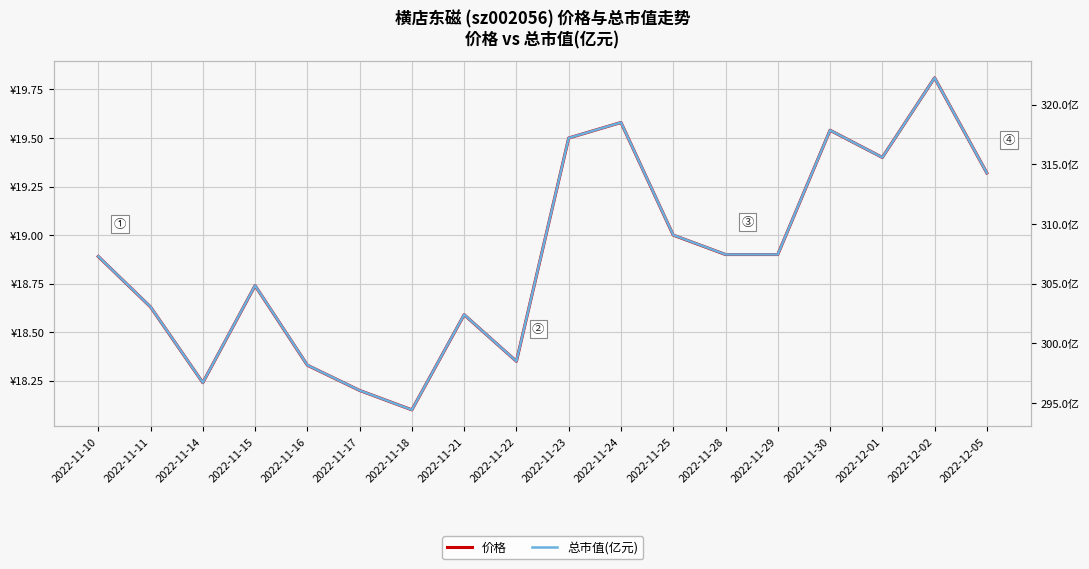

Read the 总市值(亿元) value at 2022-11-10.

307.3